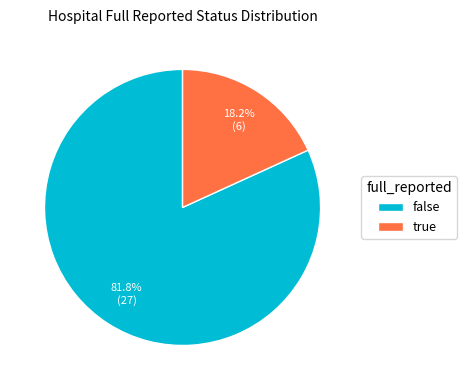

How many slices are in this pie chart?

2